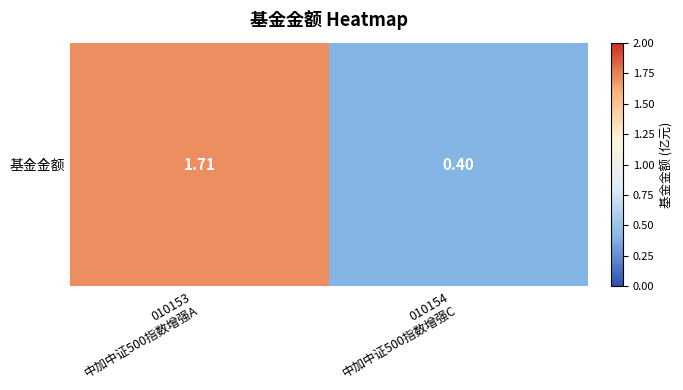

True or false: the data shows 2.5 at 010153
中加中证500指数增强A.

False